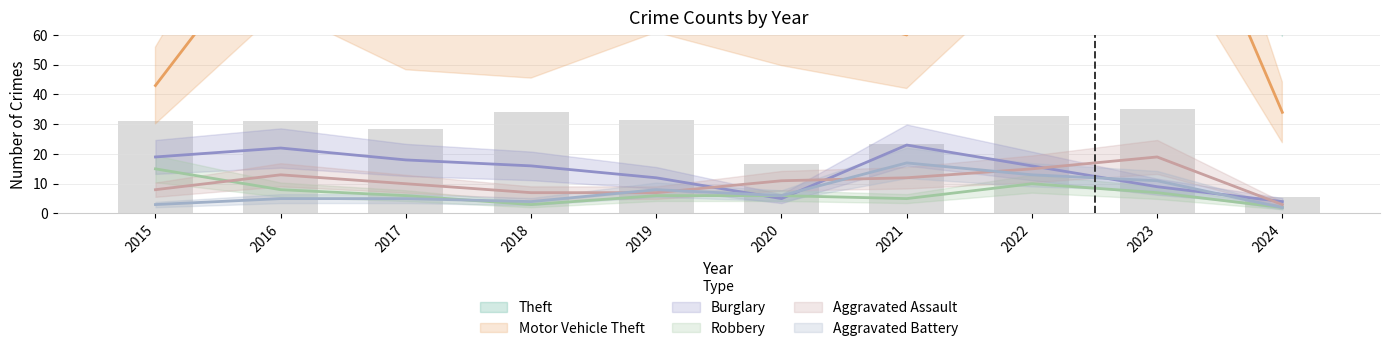

What is the value of the Aggravated Assault bar at the 9th from the left?

19.0